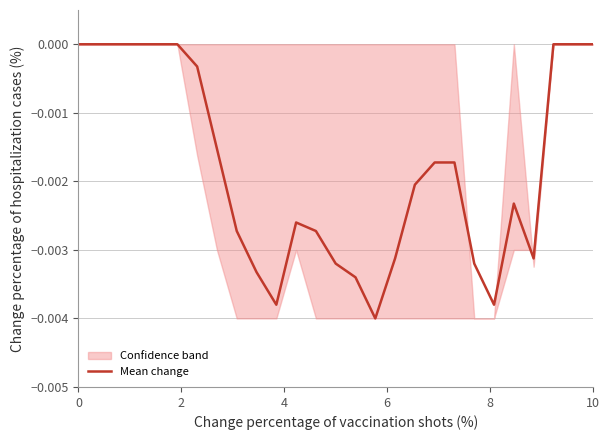

How many points are lower than both their immediate neighbors (excluding endpoints)?

4